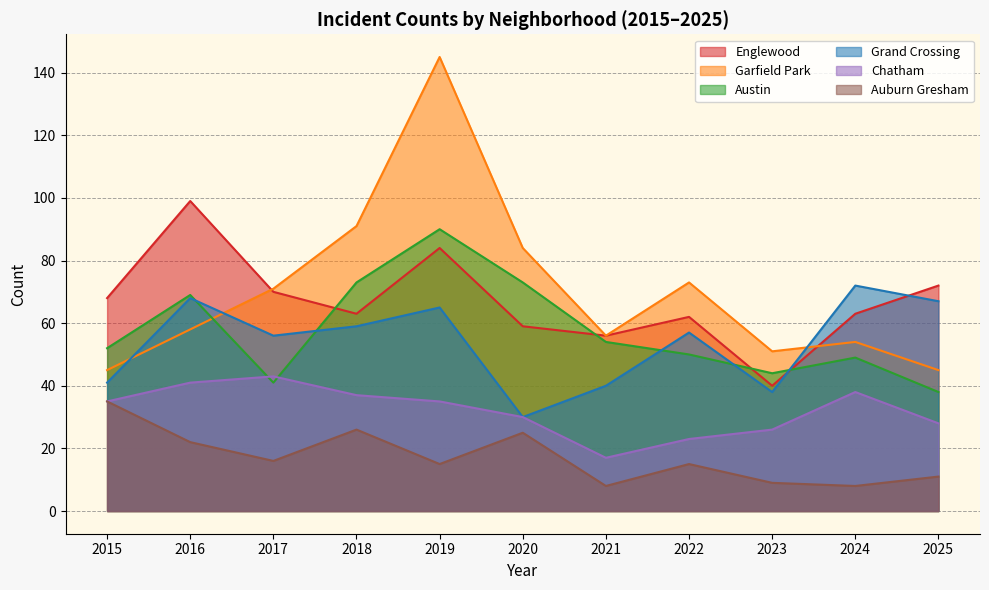

How many lines are shown in the chart?

6